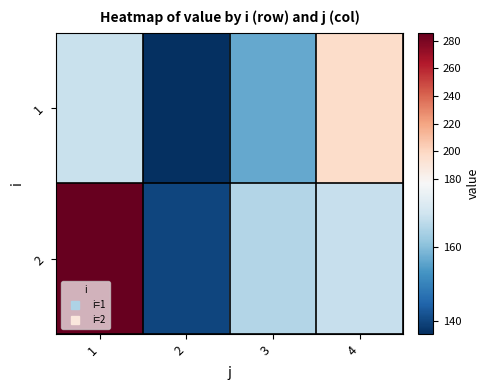

At which category is the sum across all series the highest?

1